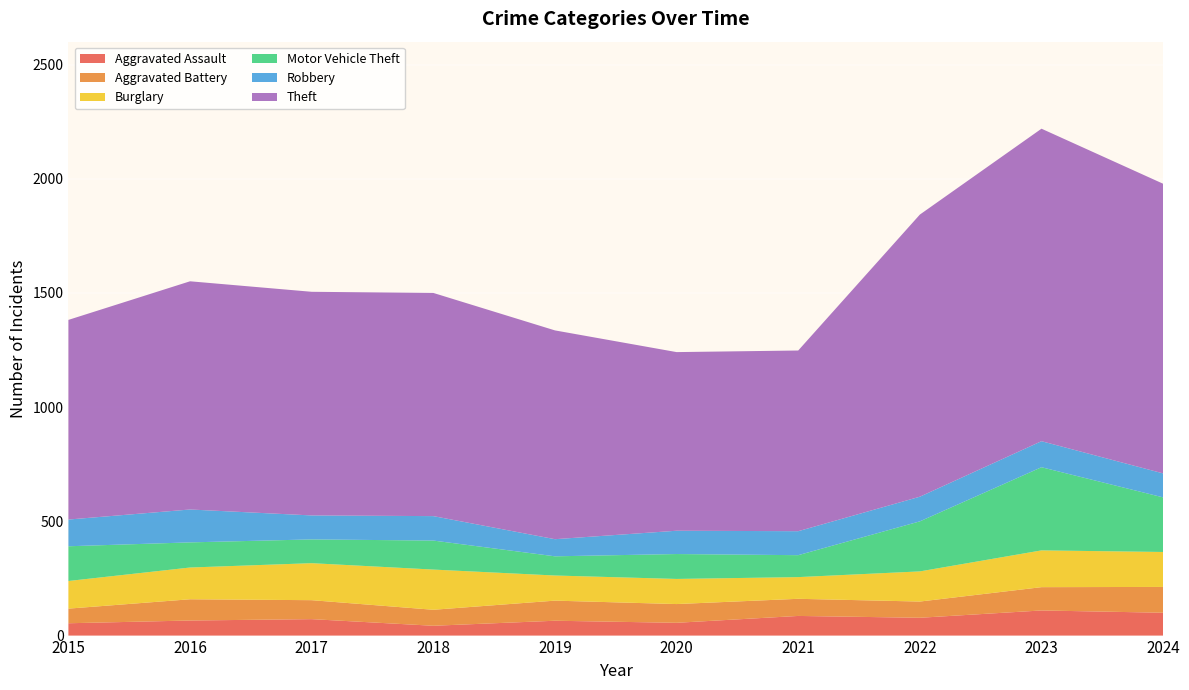

Reading right to left, list all the values displayed in this chart.

Aggravated Assault: 2024=100	2023=110	2022=78	2021=86	2020=56	2019=65	2018=43	2017=72	2016=66	2015=54
Aggravated Battery: 2024=113	2023=102	2022=71	2021=75	2020=82	2019=88	2018=70	2017=83	2016=93	2015=64
Burglary: 2024=153	2023=161	2022=132	2021=95	2020=110	2019=110	2018=176	2017=162	2016=139	2015=121
Motor Vehicle Theft: 2024=239	2023=364	2022=219	2021=96	2020=109	2019=84	2018=127	2017=104	2016=110	2015=152
Robbery: 2024=105	2023=114	2022=108	2021=105	2020=102	2019=75	2018=107	2017=105	2016=144	2015=117
Theft: 2024=1268	2023=1368	2022=1235	2021=791	2020=782	2019=914	2018=977	2017=979	2016=999	2015=874